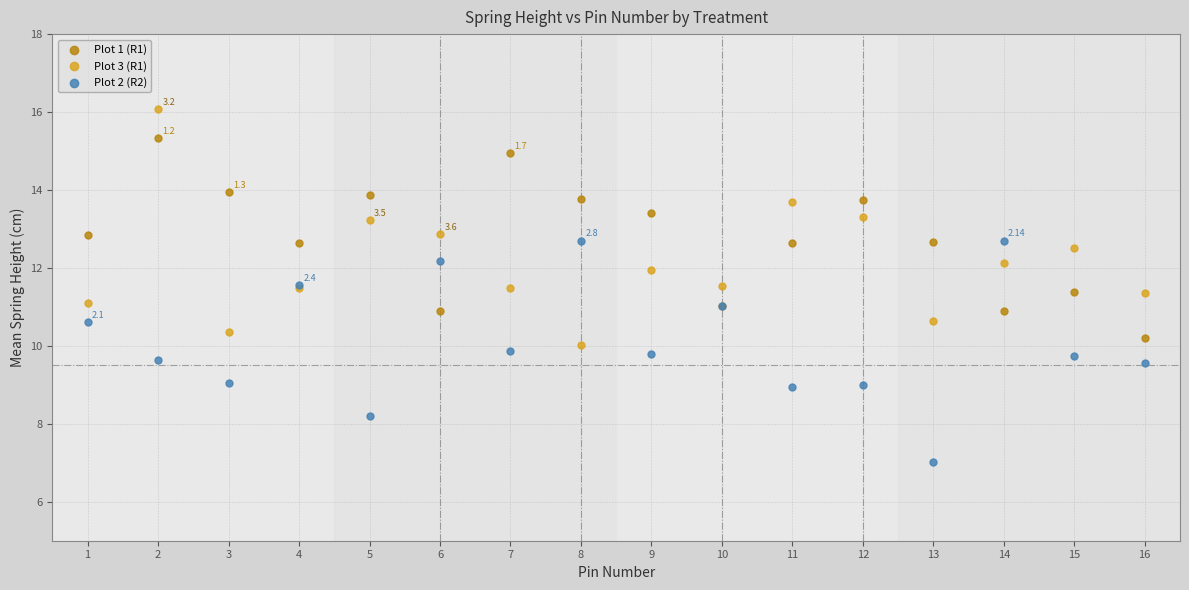

Which series contains the lowest Y value?

Plot 2 (R2)